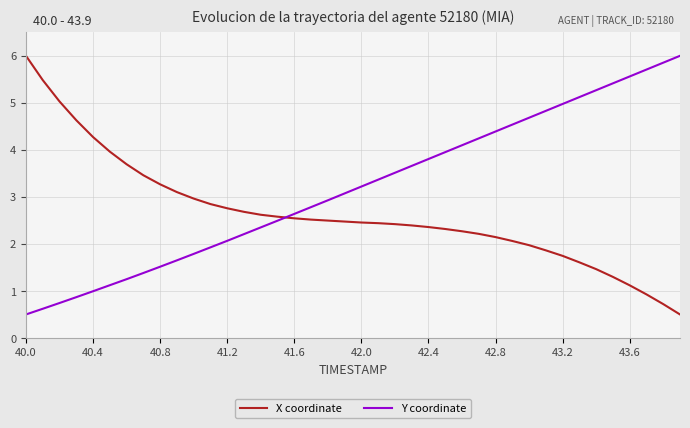

At how many categories does at least one series exceed 4?

19